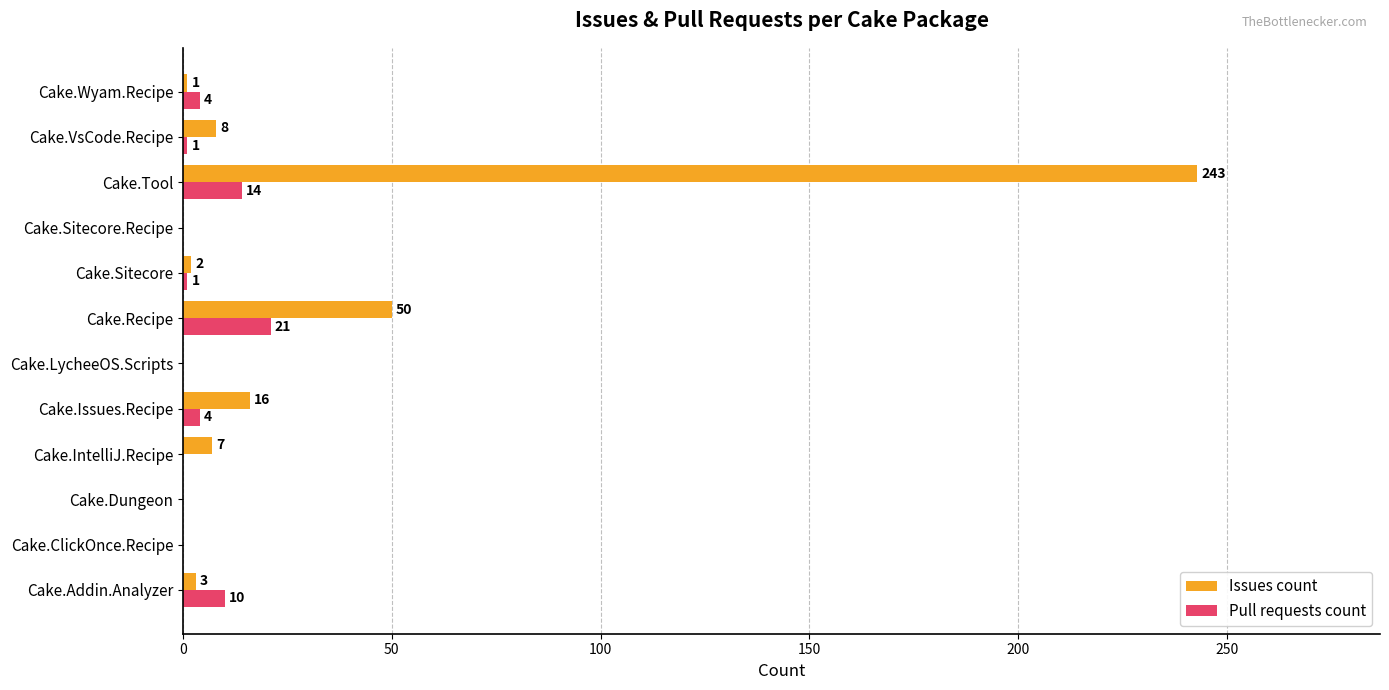

What is the sum of all Pull requests count values?

55